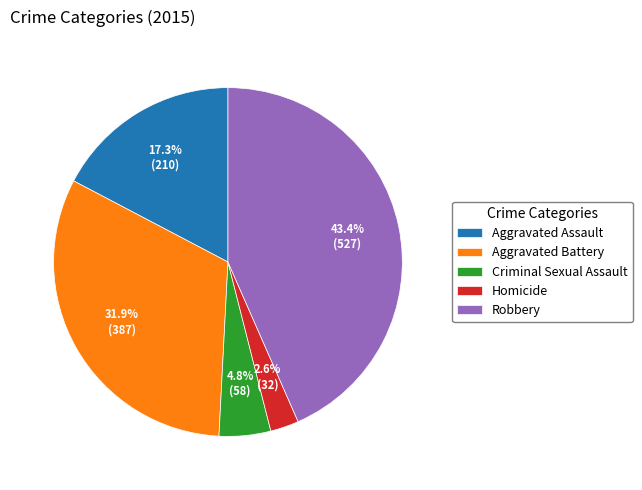

How many segments does this pie chart have?

5